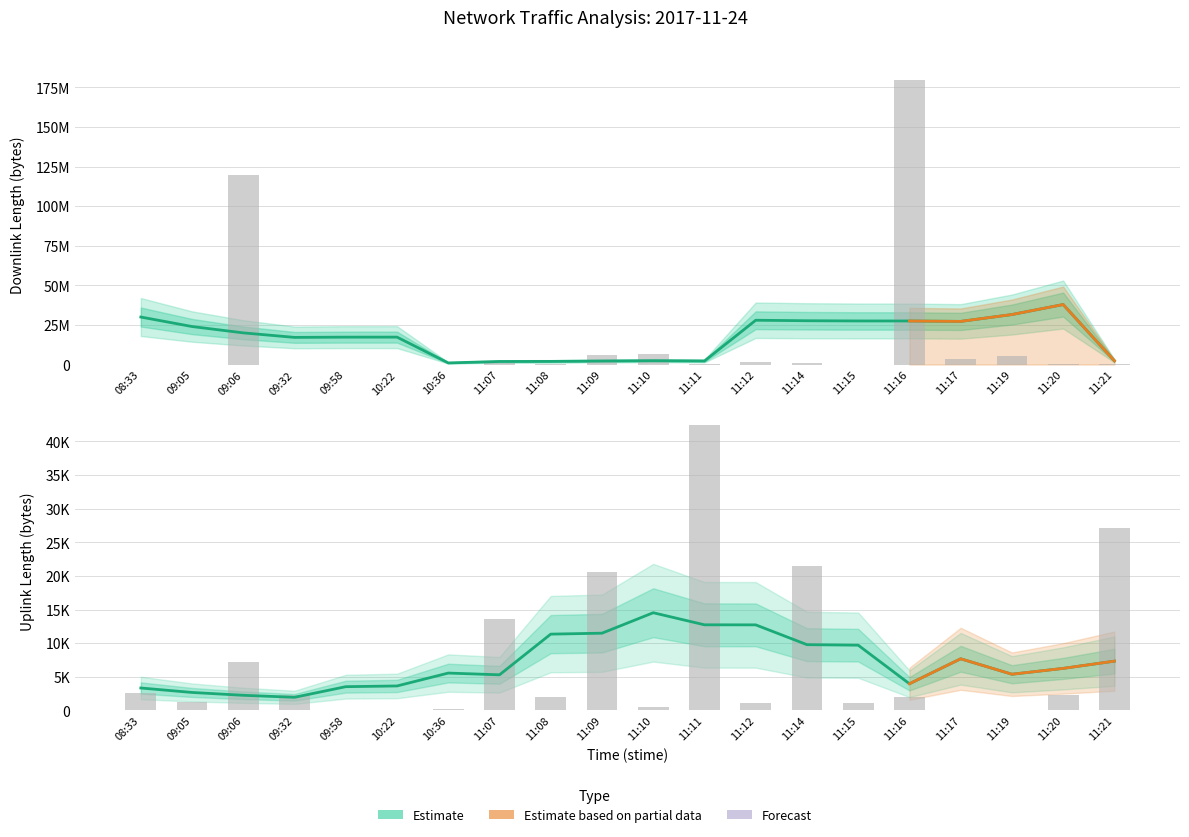

Rank the series at 11:20 from highest to lowest value.

downlink_length, uplink_length